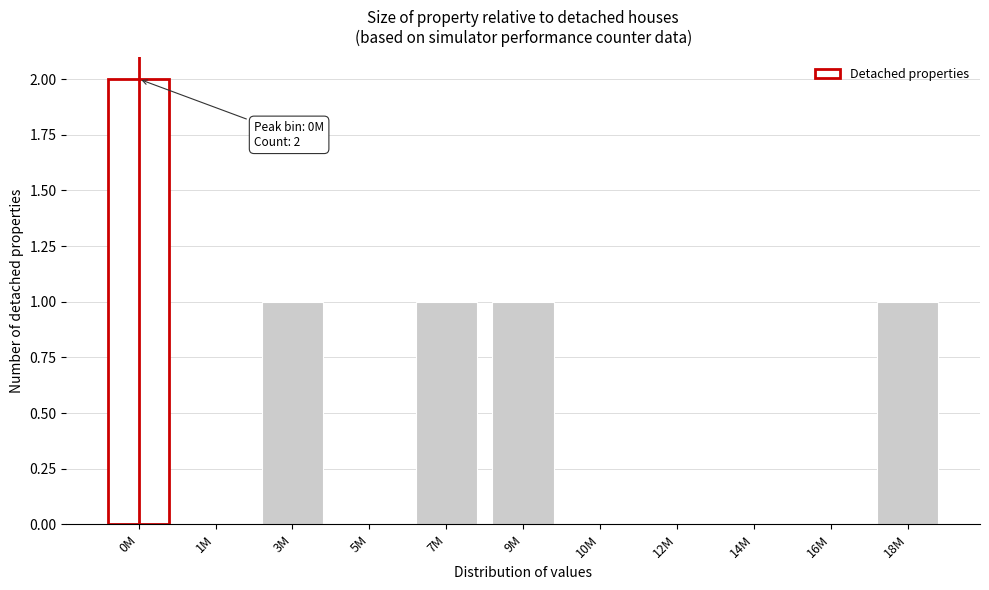

Reading right to left, list all the values displayed in this chart.

18M=1	16M=0	14M=0	12M=0	10M=0	9M=1	7M=1	5M=0	3M=1	1M=0	0M=2